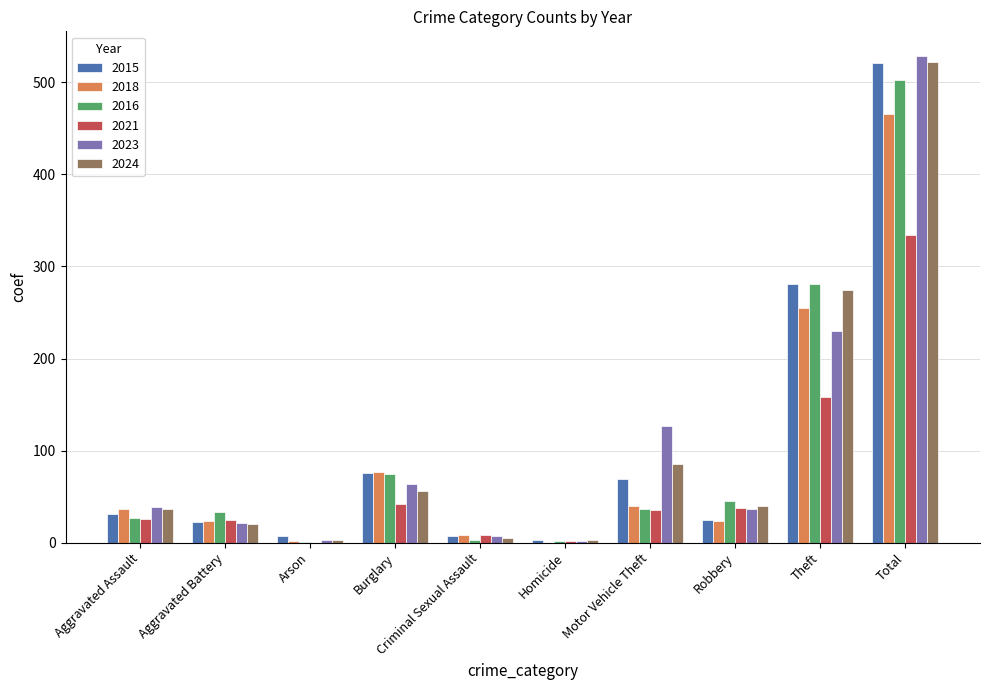

Count the number of categories in the chart.

10